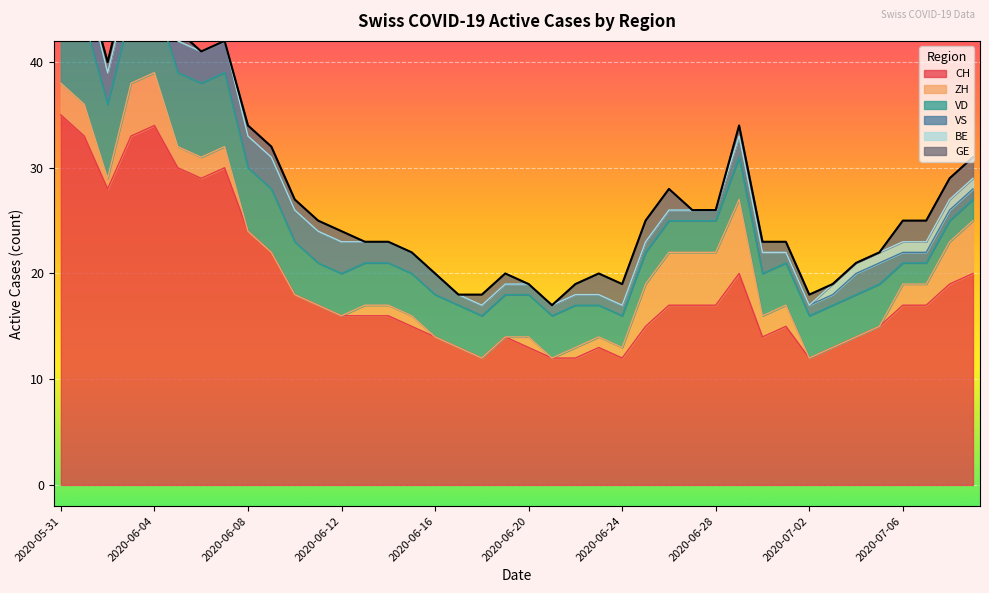

True or false: CH has more than 2 points higher than both neighbors.

True